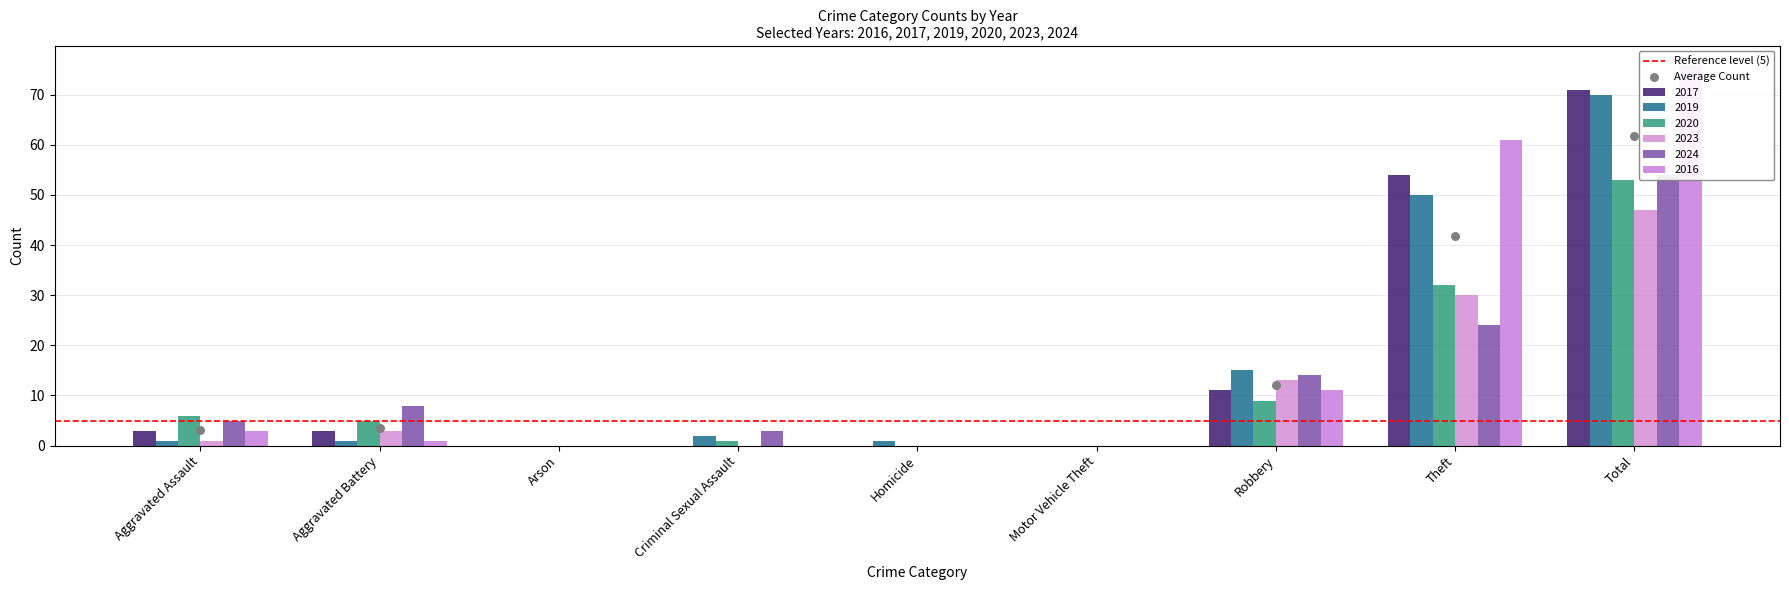

Which series contains the highest Y value?

2016